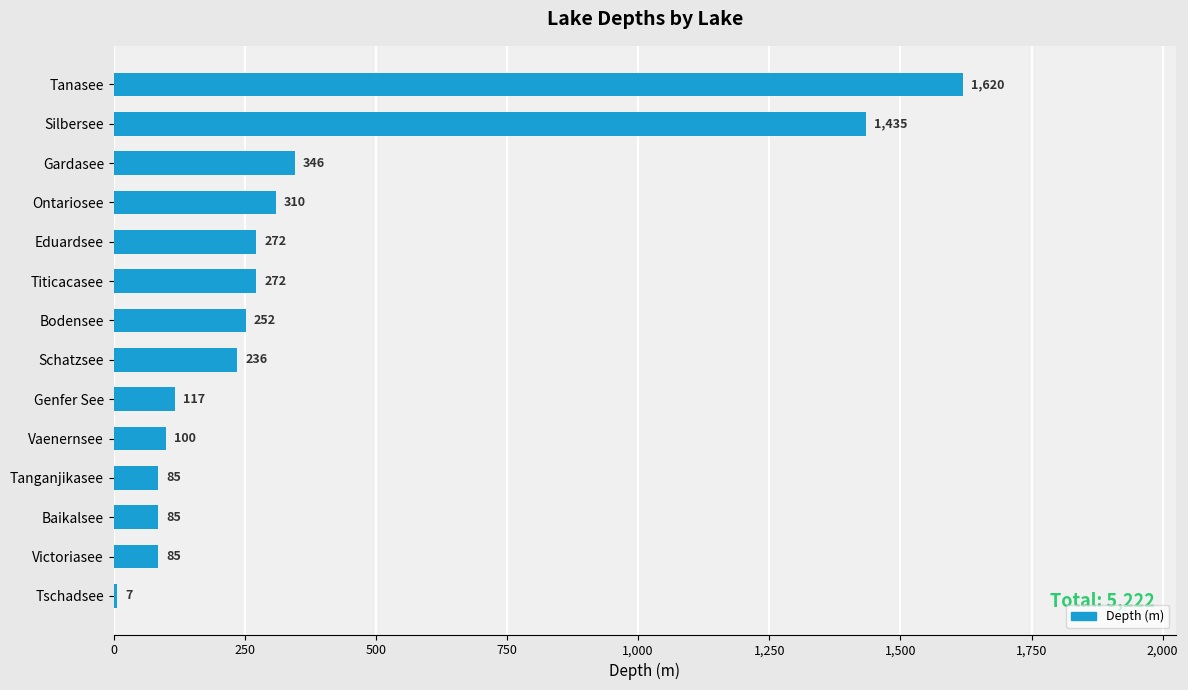

Reading bottom to top, what are all the values shown in this chart?

7	85	85	85	100	117	236	252	272	272	310	346	1435	1620